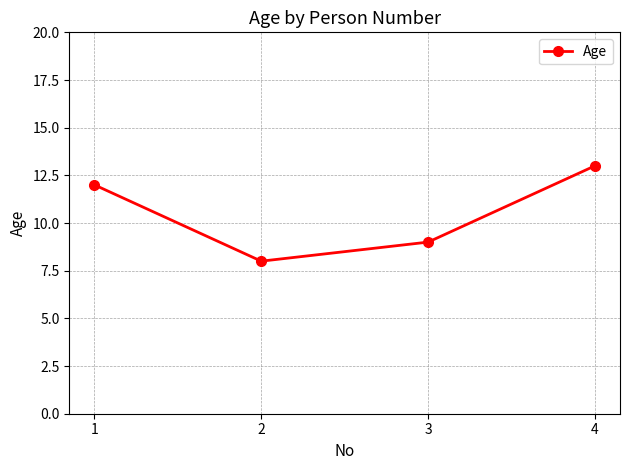

What is the change in value from 1 to 3?

-3